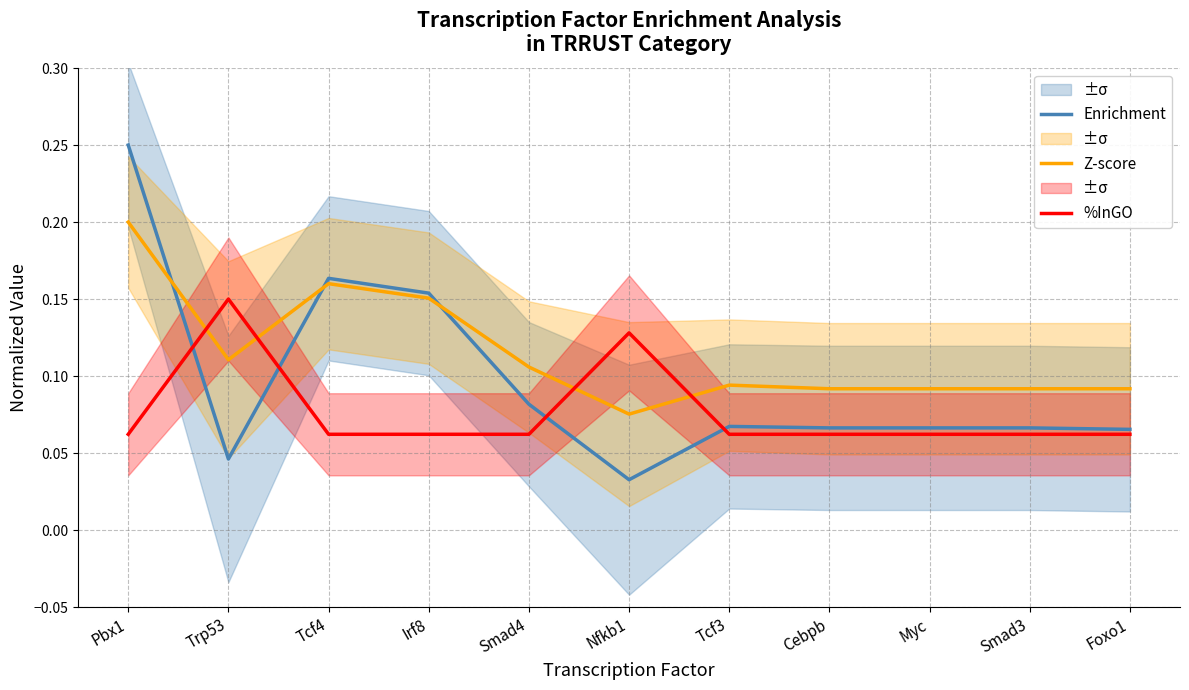

Is it true that Z-score equals 0.1 at Tcf3?

True